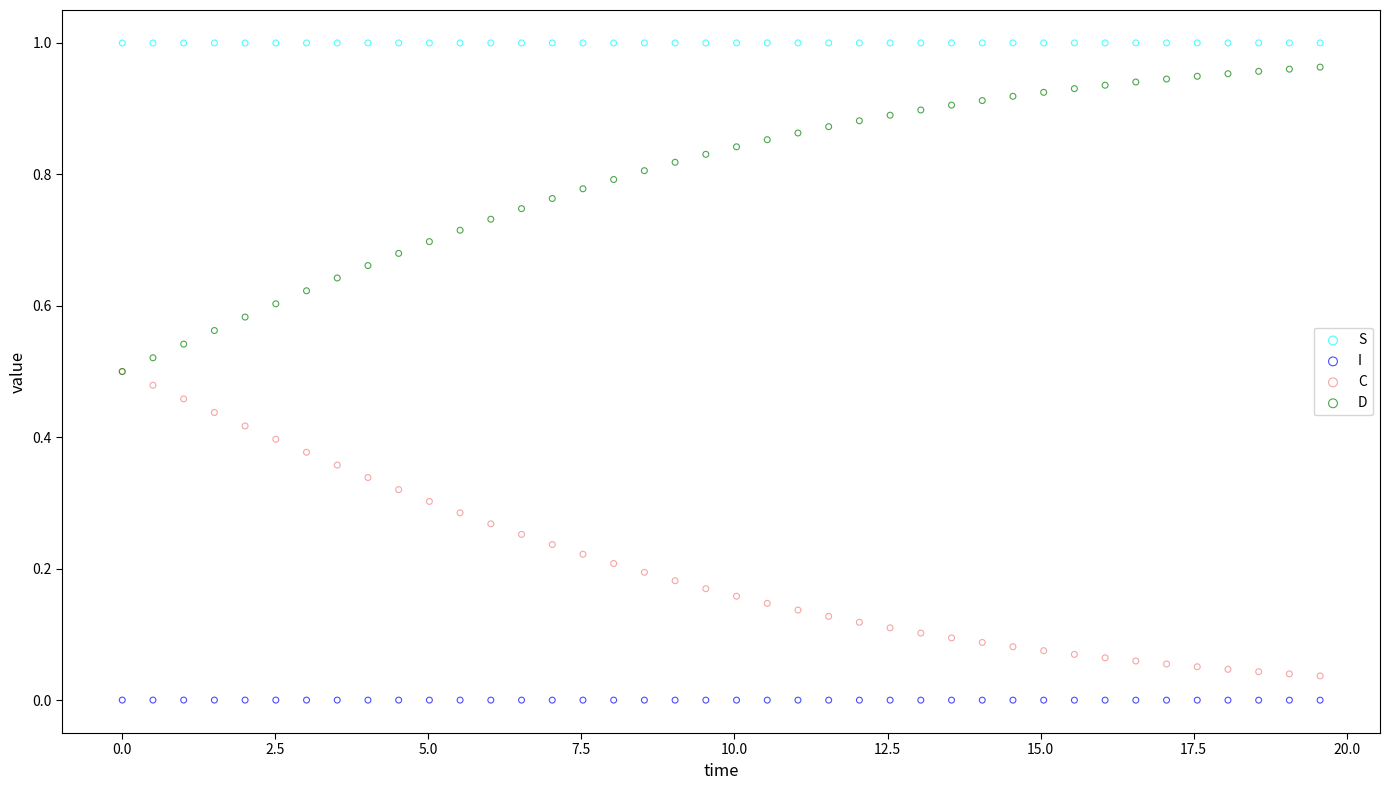

What are all the series names shown in the legend?

S, I, C, D